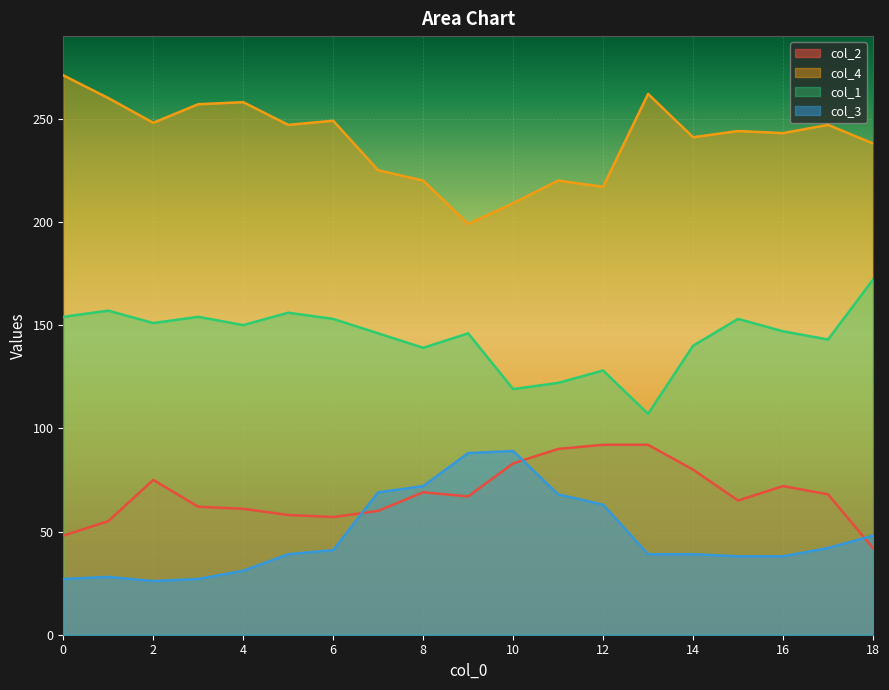

What are all the series names shown in the legend?

col_2, col_4, col_1, col_3